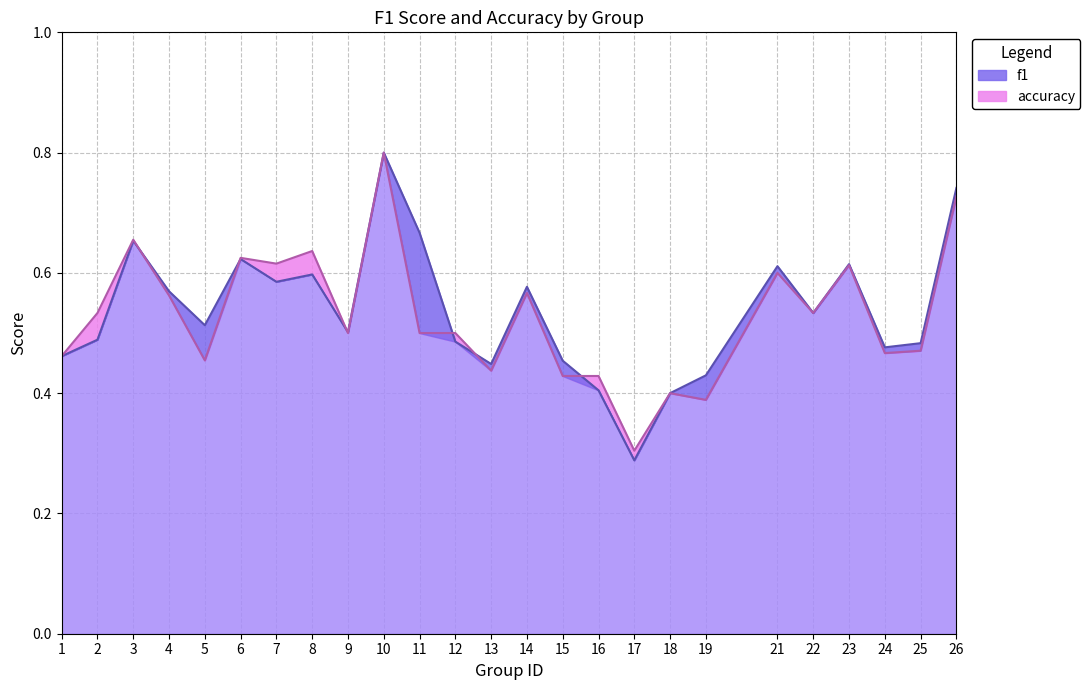

Between 3 and 8, which series saw the biggest shift?

f1